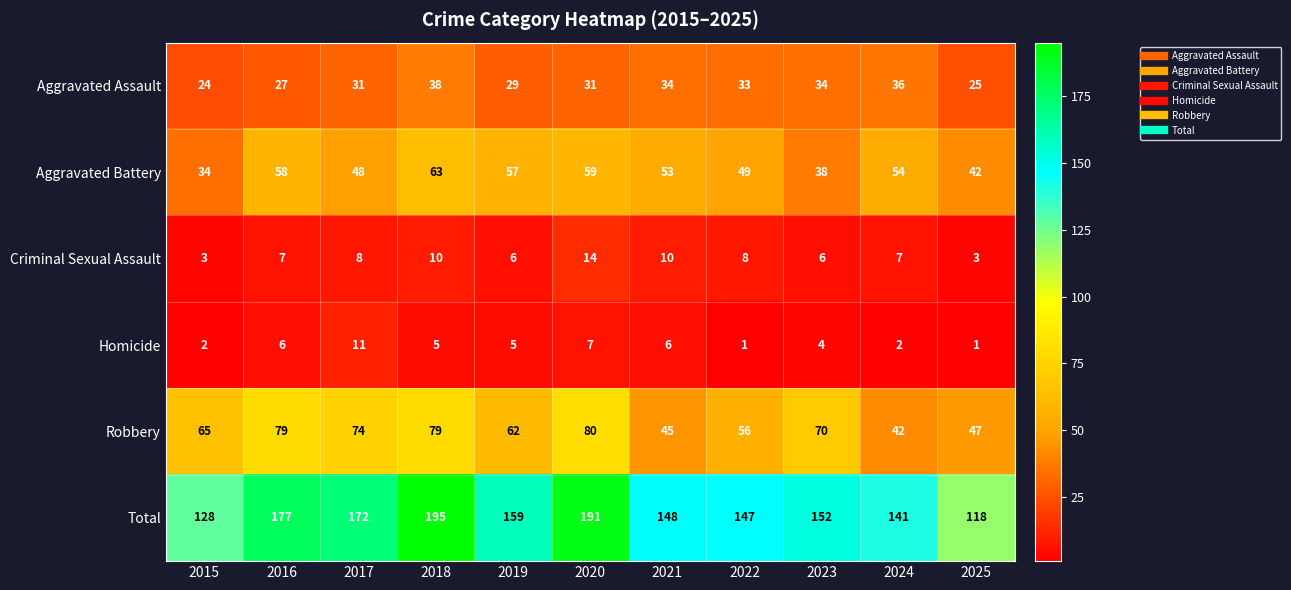

What is the average value of the Homicide series?

5